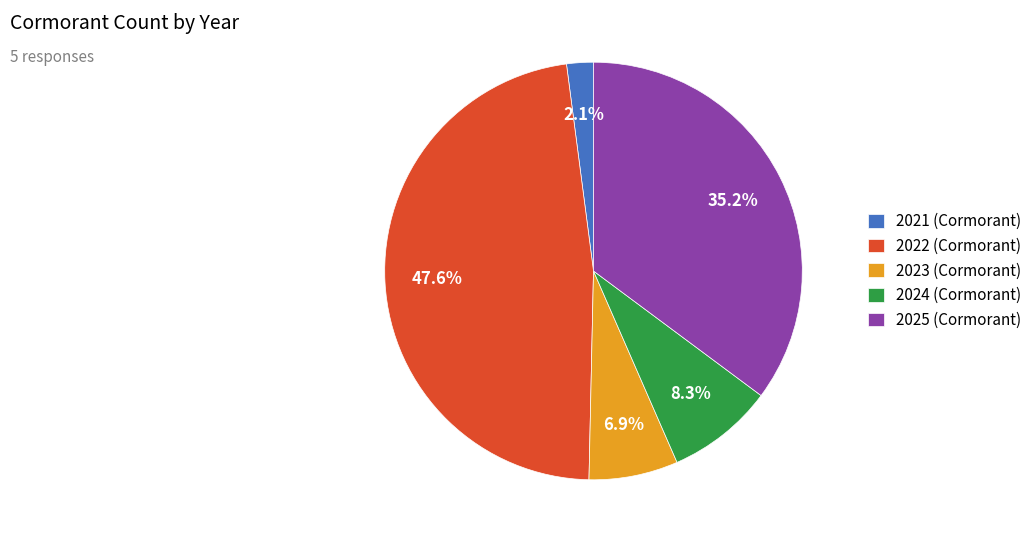

To the nearest percent, what is the combined percentage of 2022 and 2023?

54%